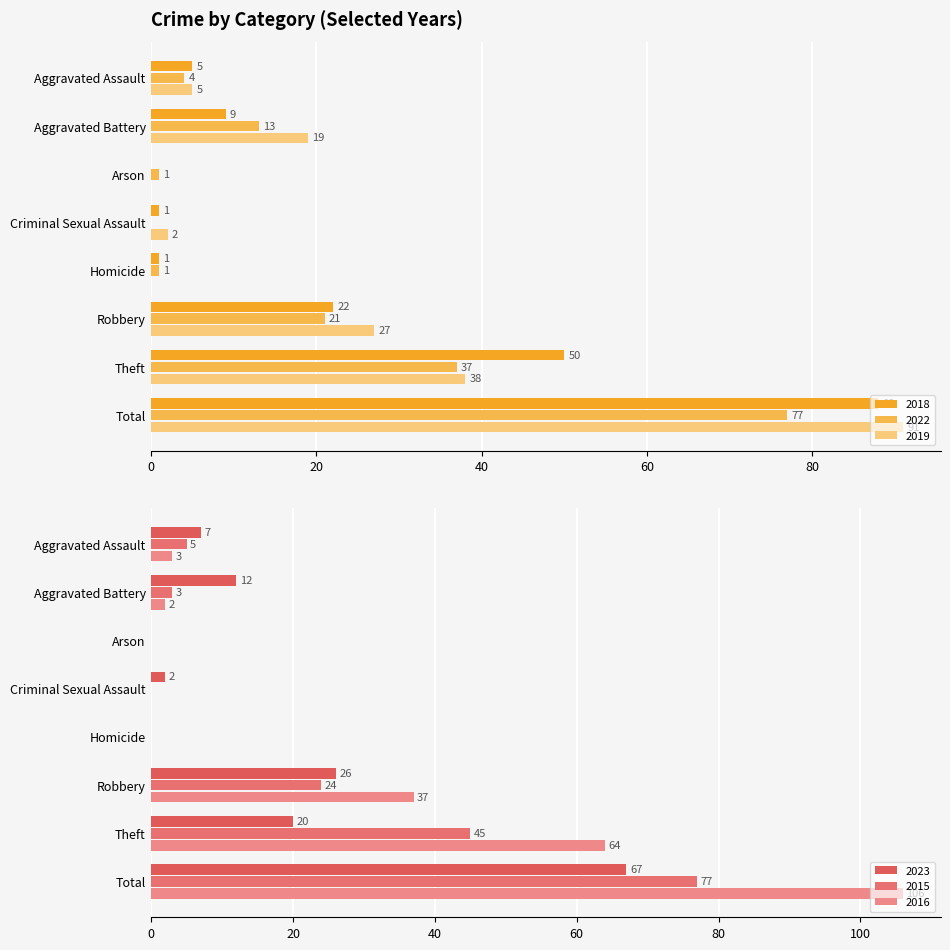

What are all the series names shown in the legend?

2018, 2022, 2019, 2023, 2015, 2016